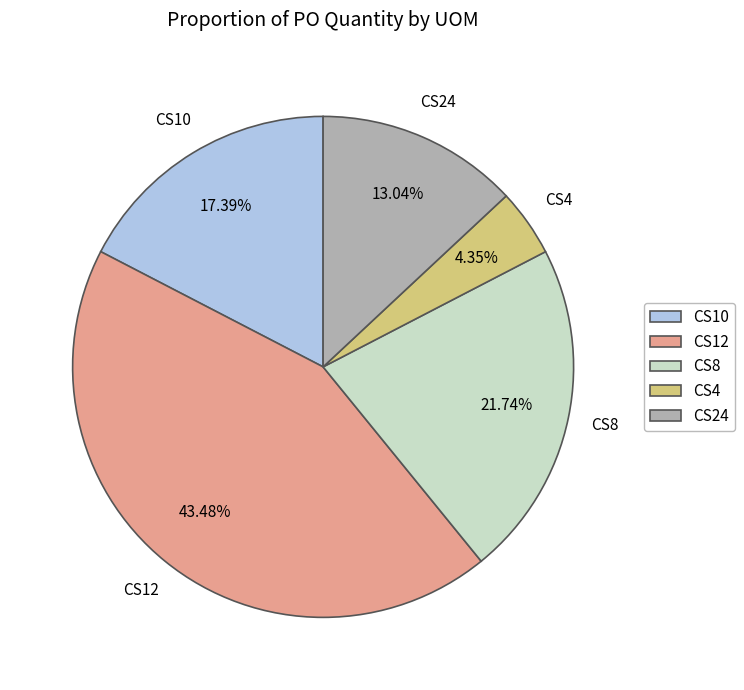

Is there any slice that represents more than half of the pie?

No